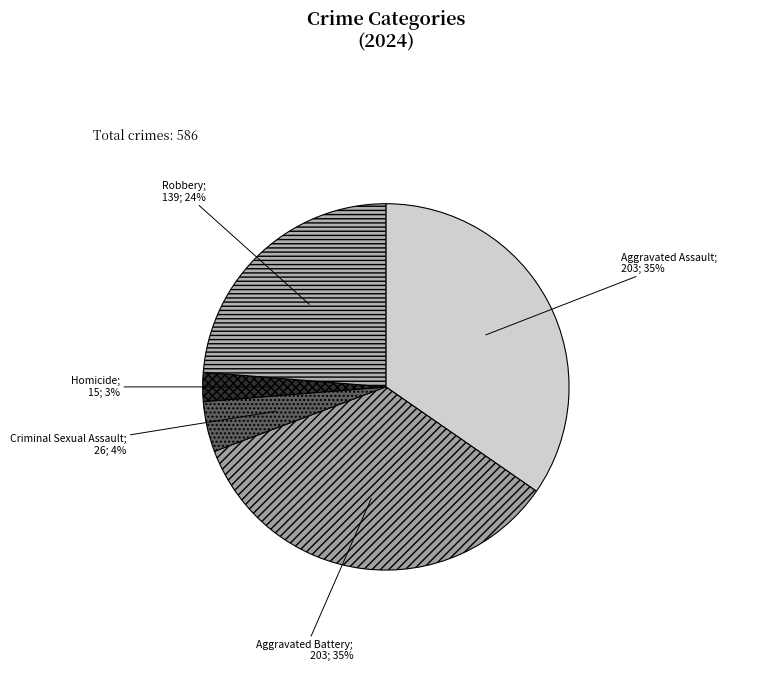

Count the number of slices in the pie.

5